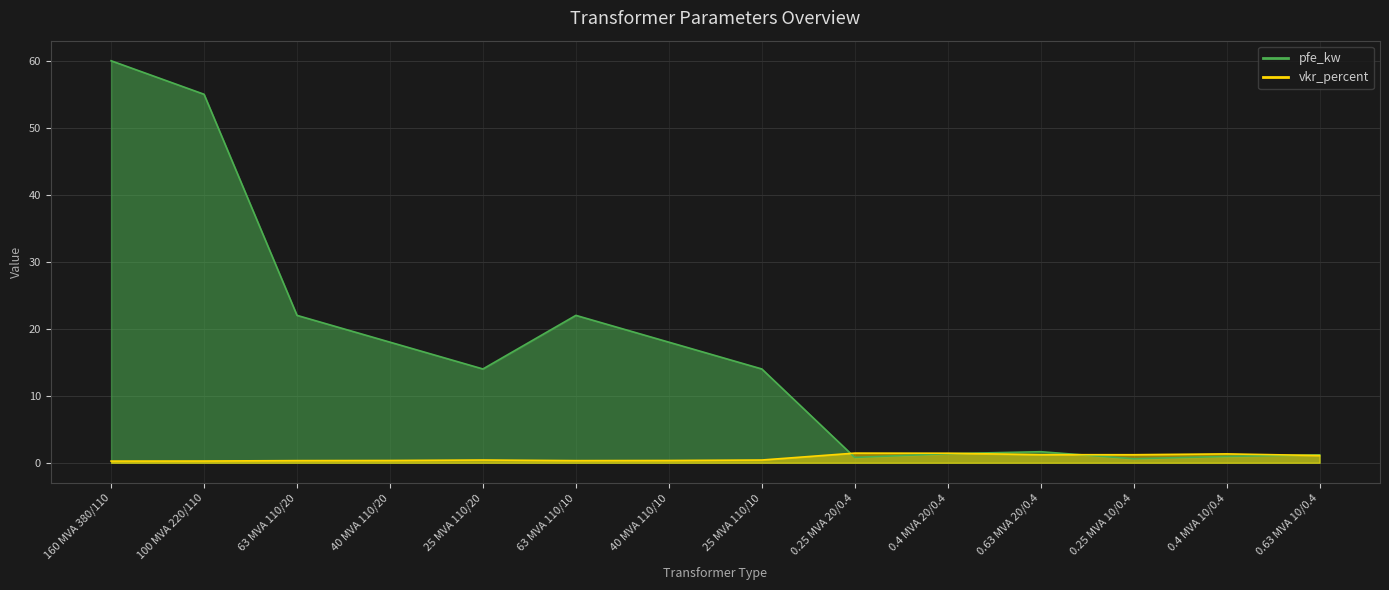

At which label does pfe_kw reach its minimum?

0.25 MVA 10/0.4